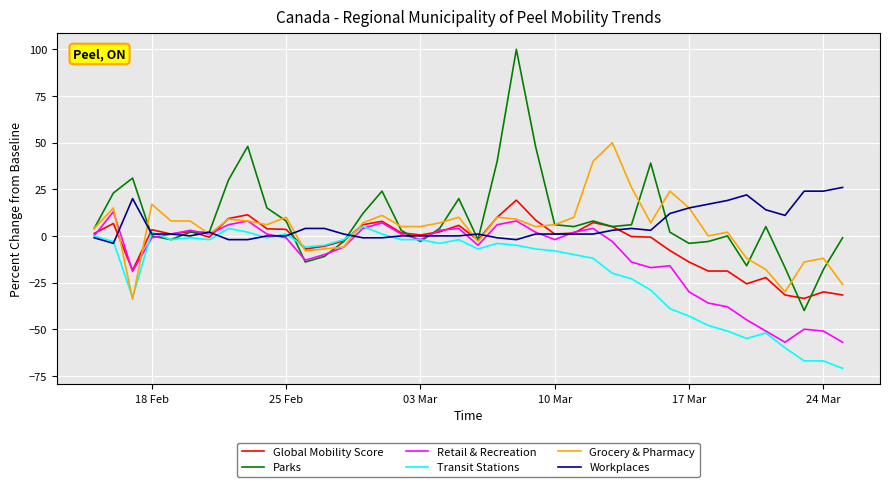

What is the minimum value shown in the chart?

-71.0